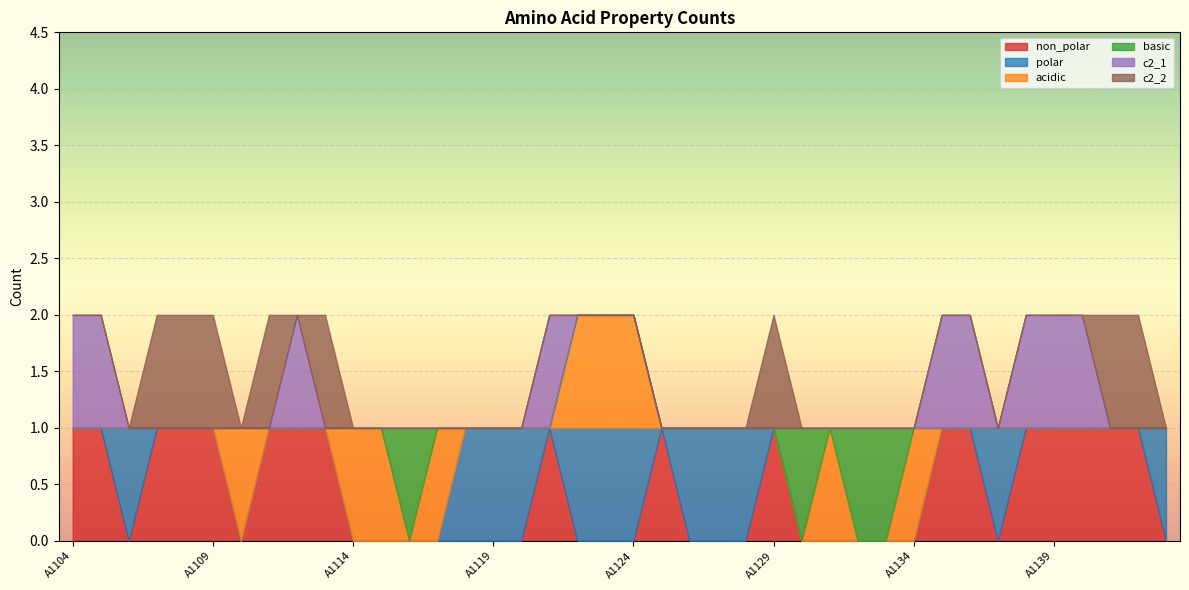

Which series ends up on top after the final intersection of polar and c2_2?

polar